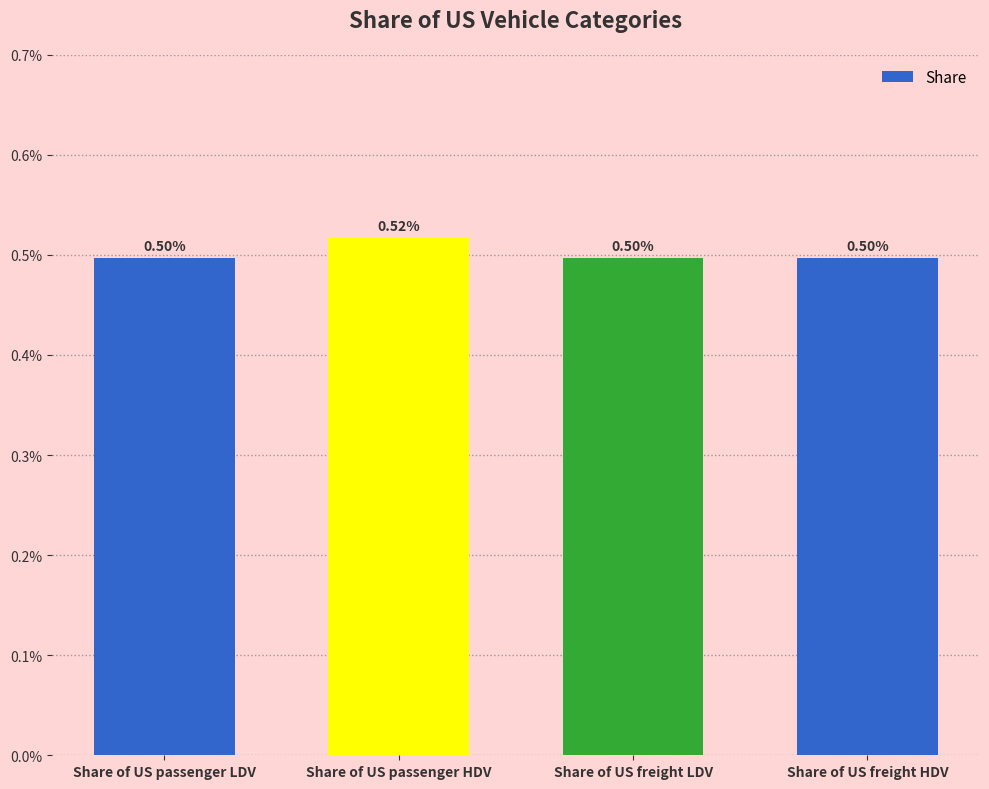

Does the chart contain any negative values?

No